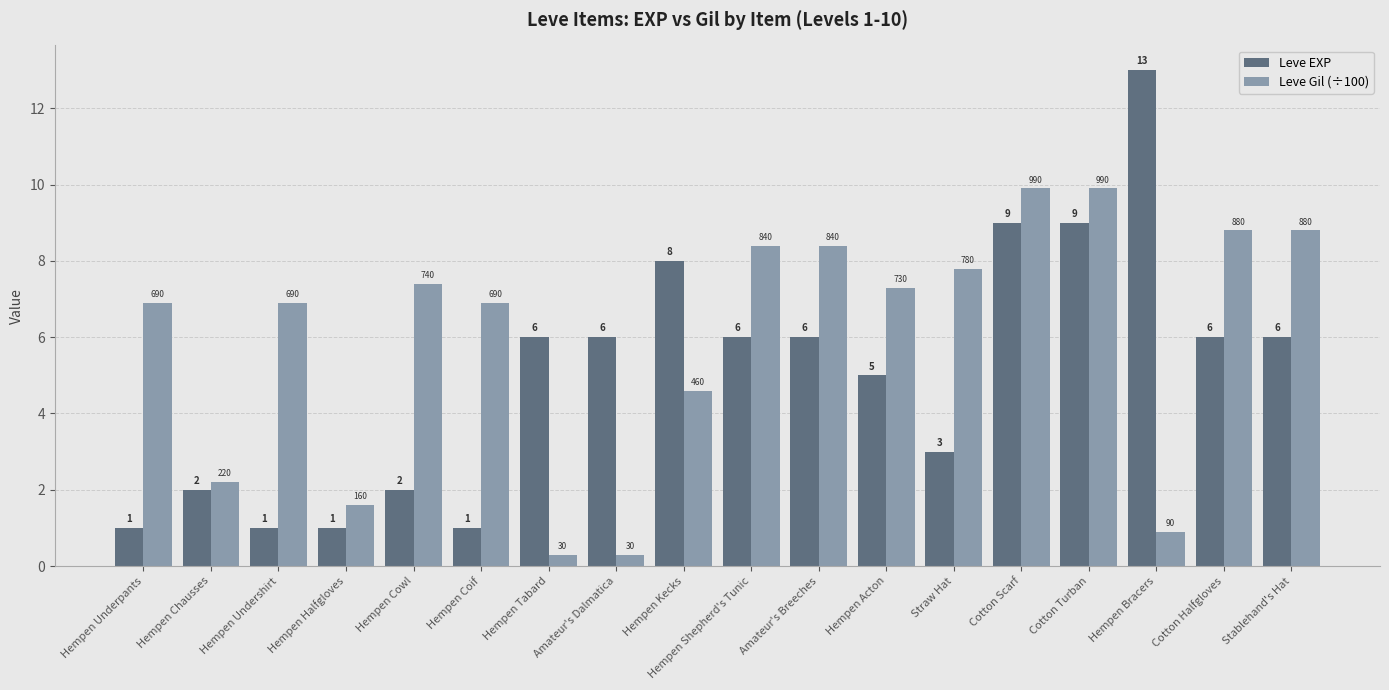

What position from the left is Hempen Bracers?

16